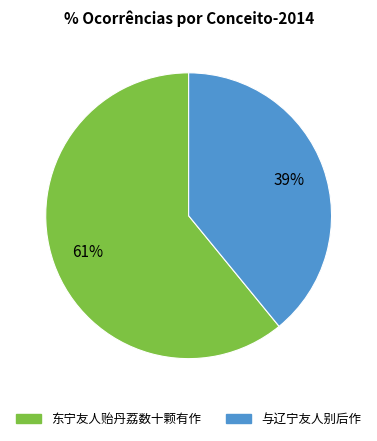

Approximately how many times larger is the value at 东宁友人贻丹荔数十颗有作 compared to 与辽宁友人别后作?

1.6